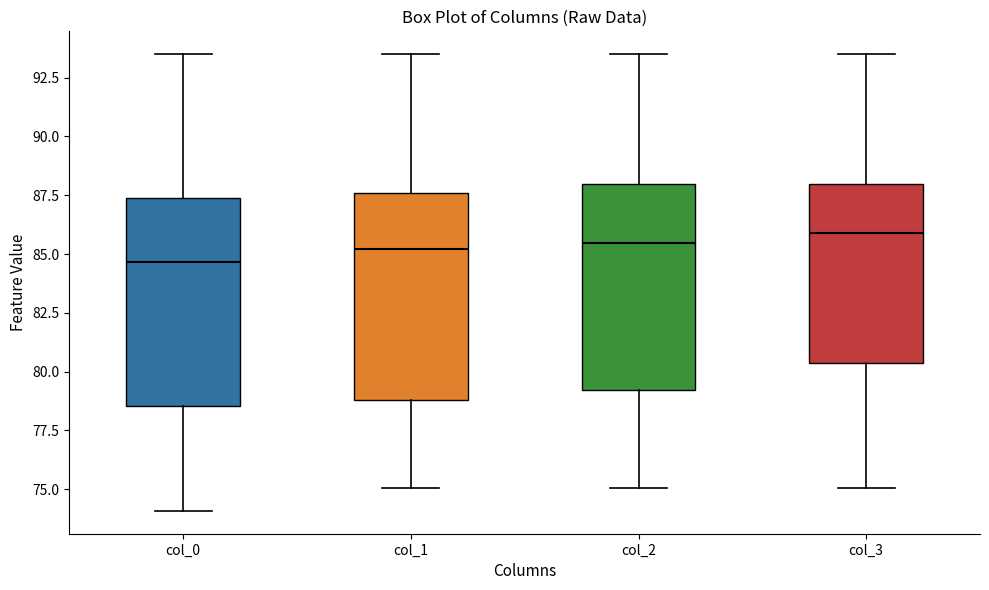

Reading left to right, read every box against the y-axis: the position of its median line, the range the box covers, and the ends of its whiskers. The values are not printed on the chart, so give them approximately, as read against the axis.

col_0: median 84.5, box 78.5 to 87.5, whiskers 74.0 to 93.5
col_1: median 85.0, box 79.0 to 87.5, whiskers 75.0 to 93.5
col_2: median 85.5, box 79.0 to 88.0, whiskers 75.0 to 93.5
col_3: median 86.0, box 80.5 to 88.0, whiskers 75.0 to 93.5